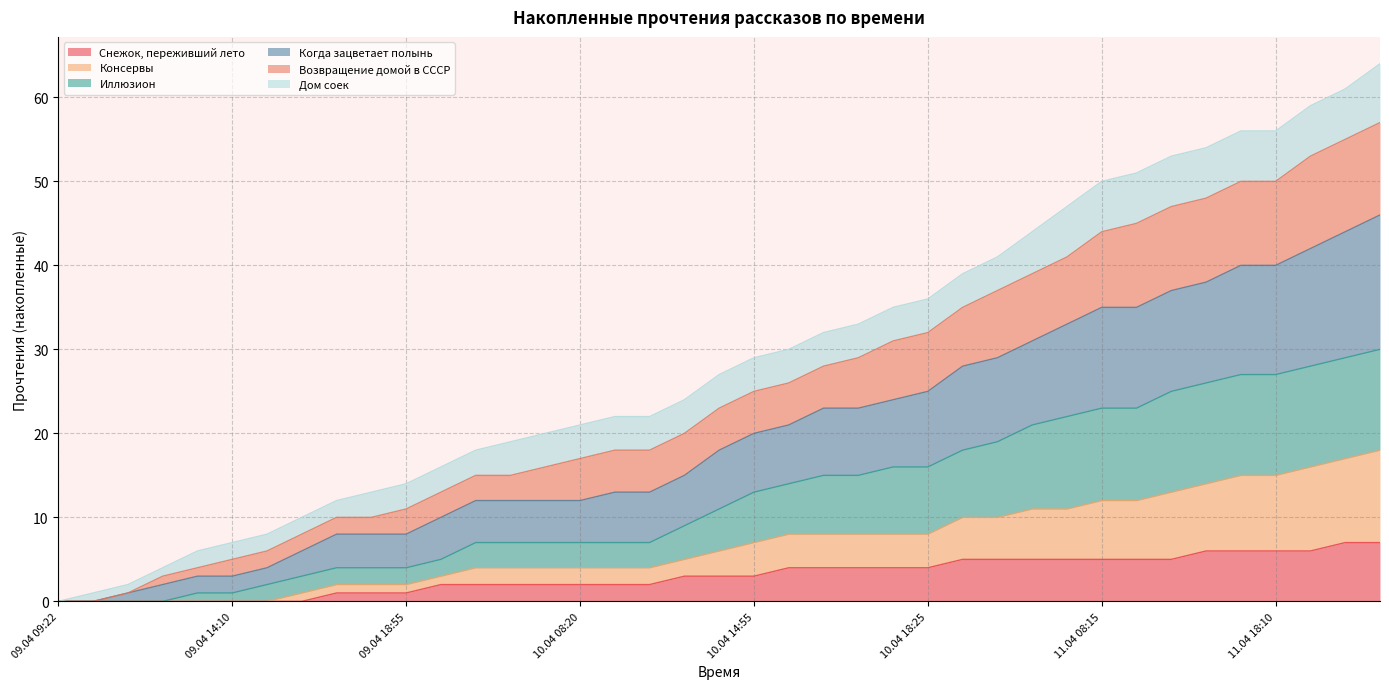

What is the highest value of the Снежок, переживший лето series?

7